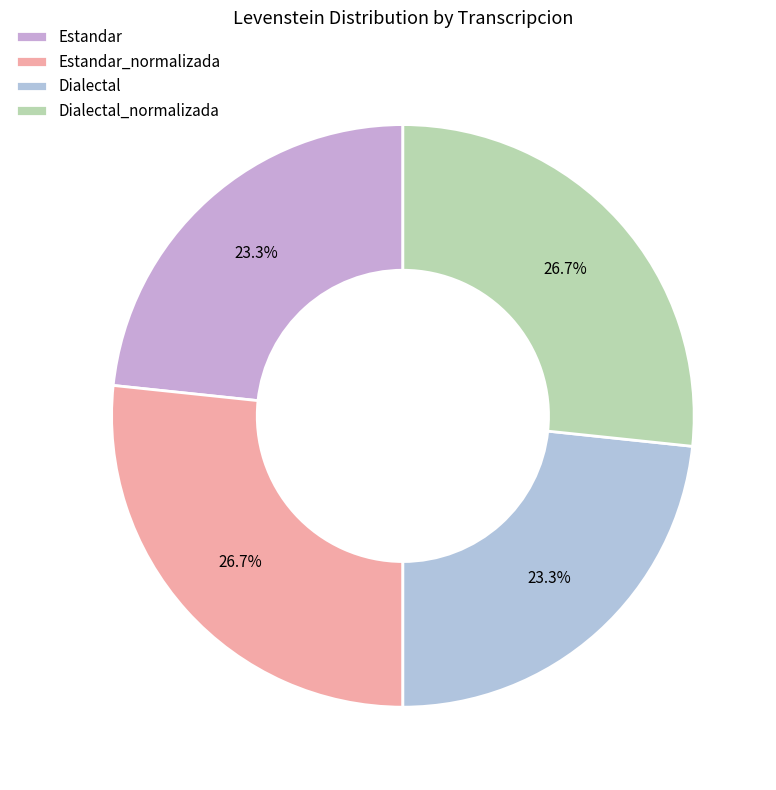

True or false: Estandar_normalizada accounts for 18% of the total.

False